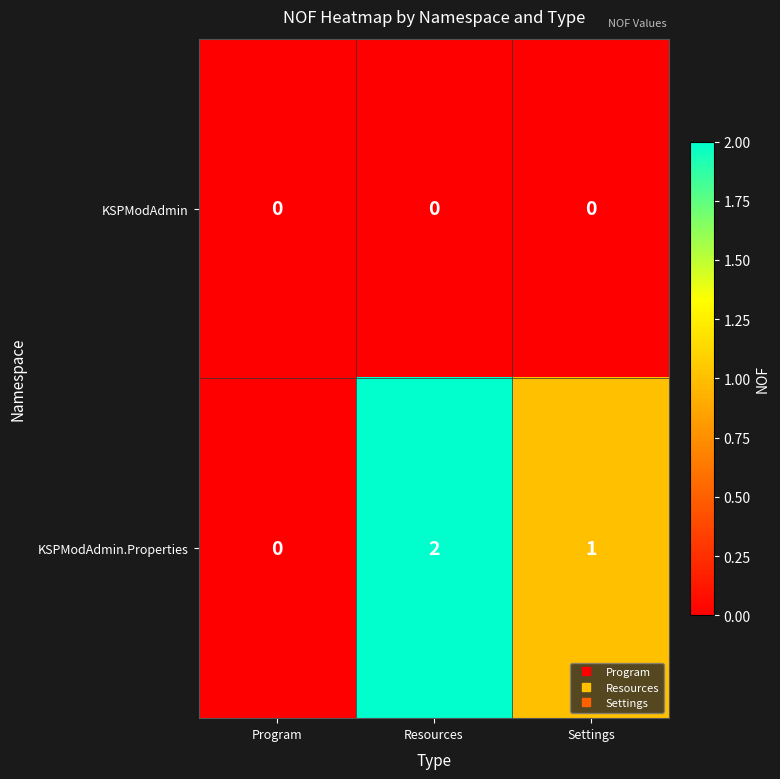

Which category has the highest value in the KSPModAdmin.Properties series?

Resources